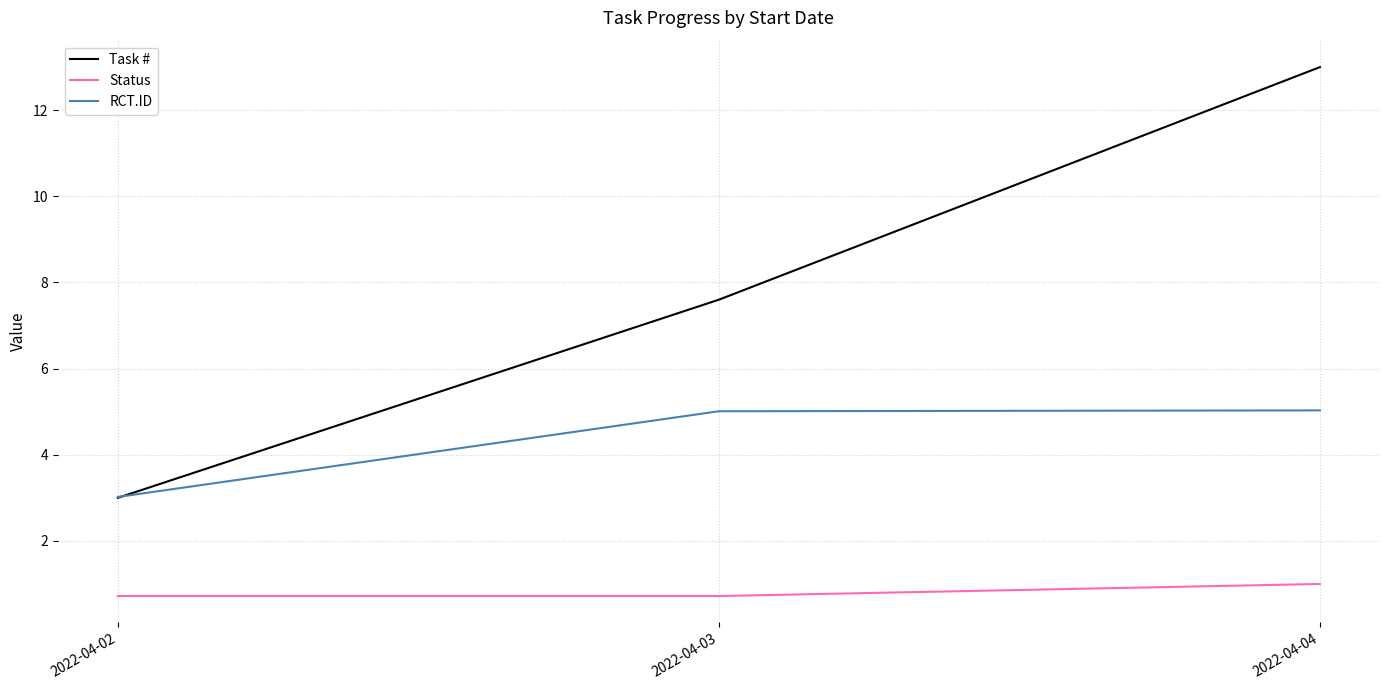

List the labels in order of Task # value, largest first.

2022-04-04, 2022-04-03, 2022-04-02